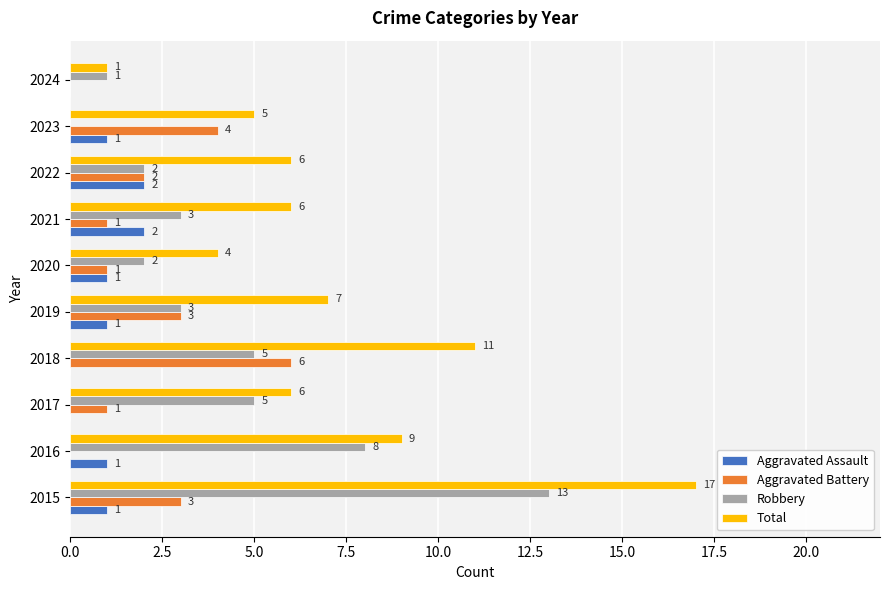

At which category is the sum across all series the highest?

2015